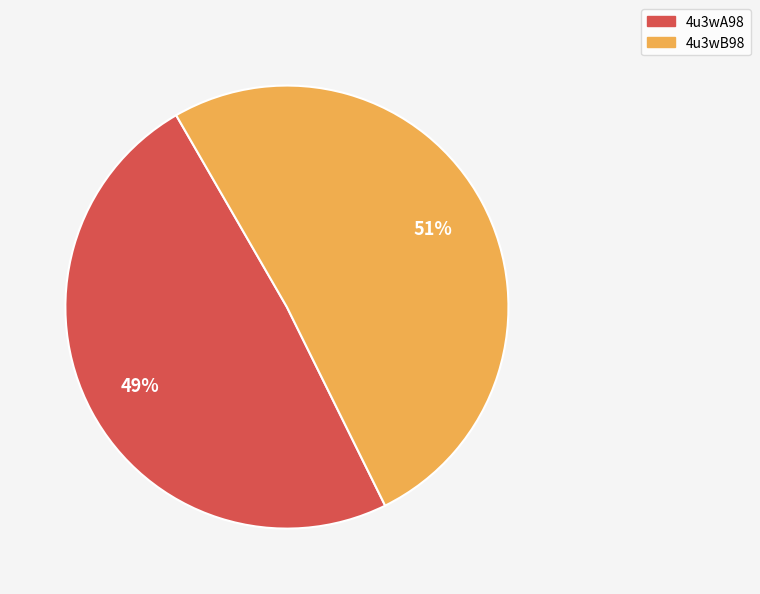

To the nearest percent, what is the average slice percentage?

50%